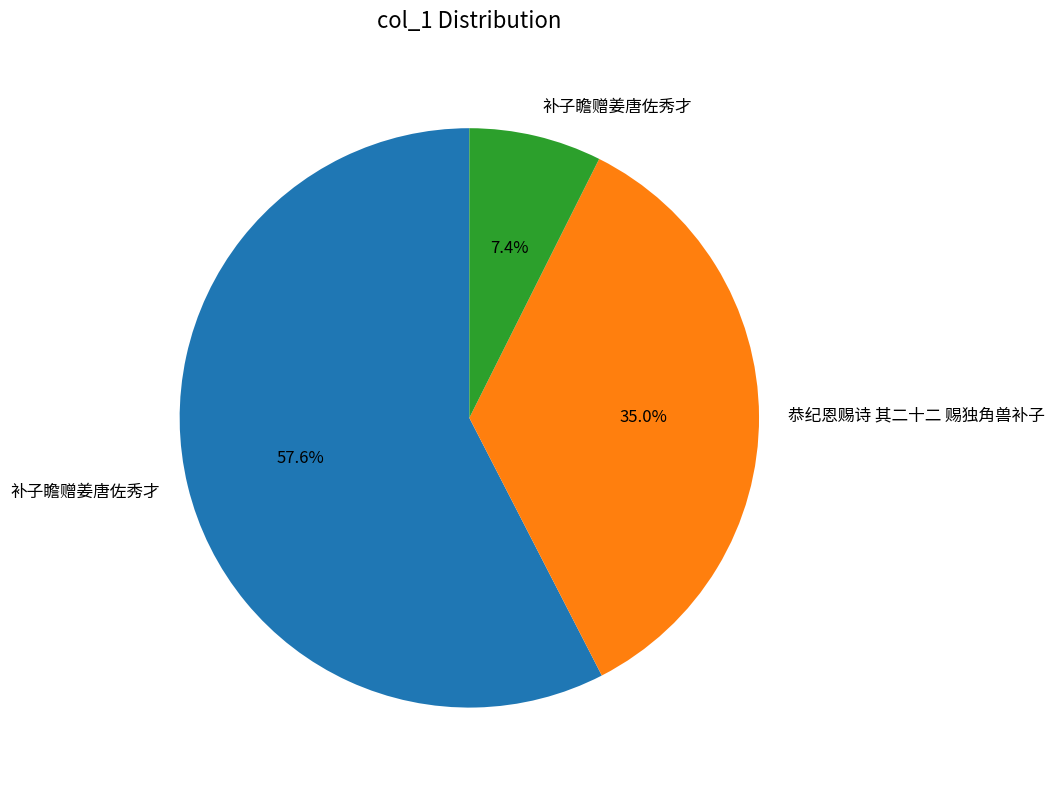

Is there any slice that represents more than half of the pie?

Yes